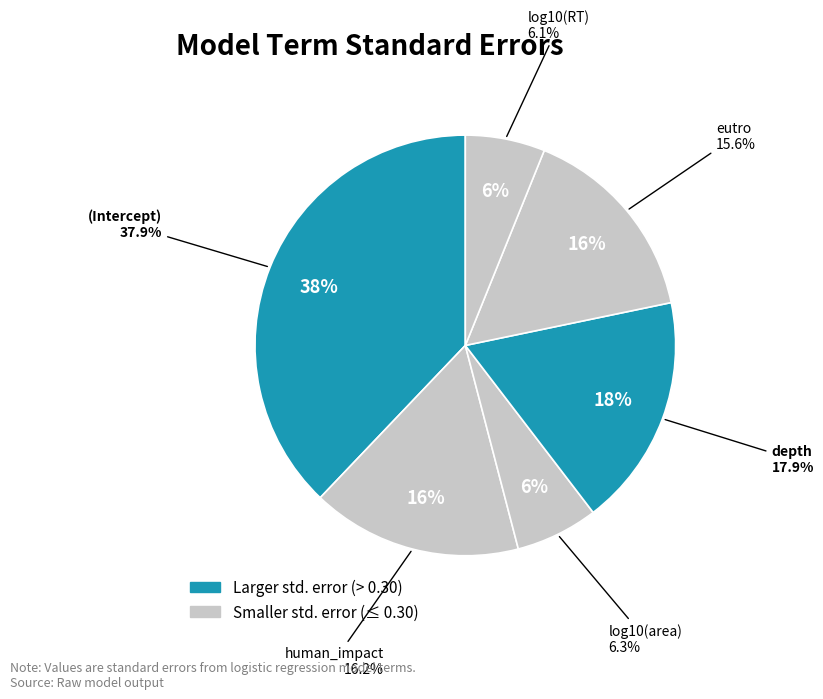

What percentage is the depth slice, to the nearest percent?

18%